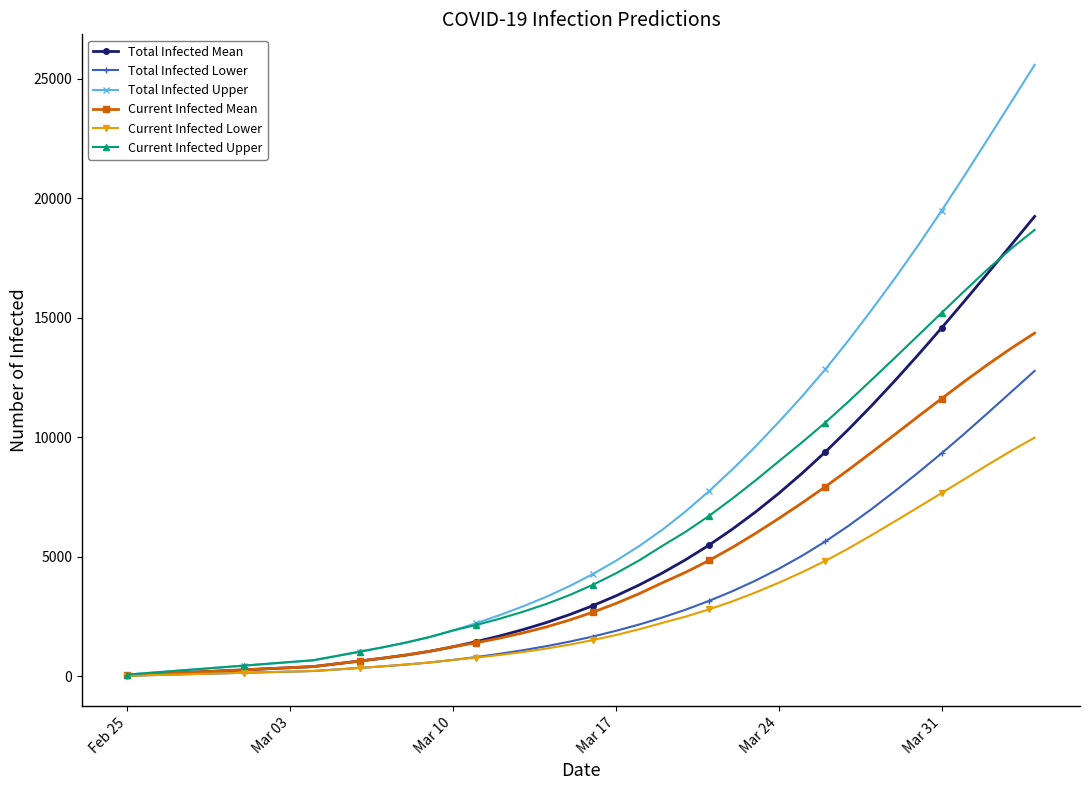

Which series has the largest range (max minus min)?

Total Infected Upper